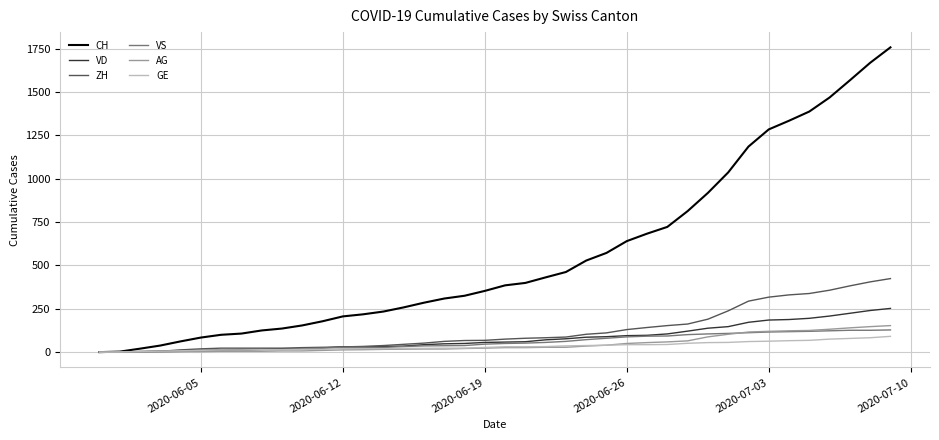

Which series has the widest spread of values?

CH